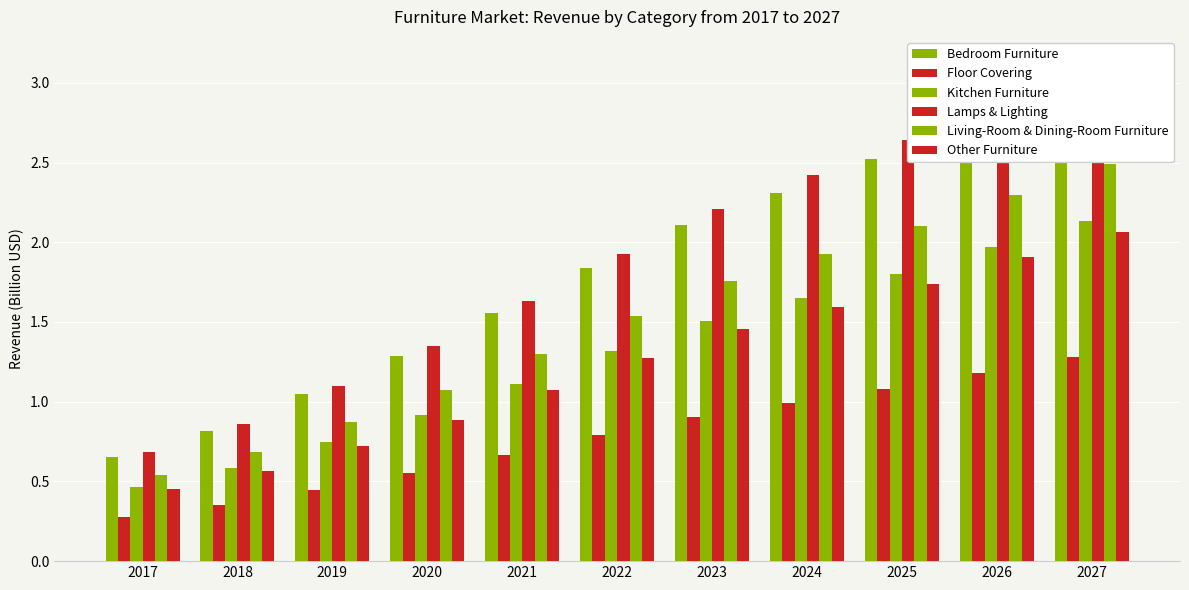

Reading left to right, what are all the values shown in this chart?

Bedroom Furniture: 0.7	0.8	1.0	1.3	1.6	1.8	2.1	2.3	2.5	2.8	3.0
Floor Covering: 0.3	0.4	0.4	0.6	0.7	0.8	0.9	1.0	1.1	1.2	1.3
Kitchen Furniture: 0.5	0.6	0.7	0.9	1.1	1.3	1.5	1.7	1.8	2.0	2.1
Lamps & Lighting: 0.7	0.9	1.1	1.3	1.6	1.9	2.2	2.4	2.6	2.9	3.1
Living-Room & Dining-Room Furniture: 0.5	0.7	0.9	1.1	1.3	1.5	1.8	1.9	2.1	2.3	2.5
Other Furniture: 0.5	0.6	0.7	0.9	1.1	1.3	1.5	1.6	1.7	1.9	2.1